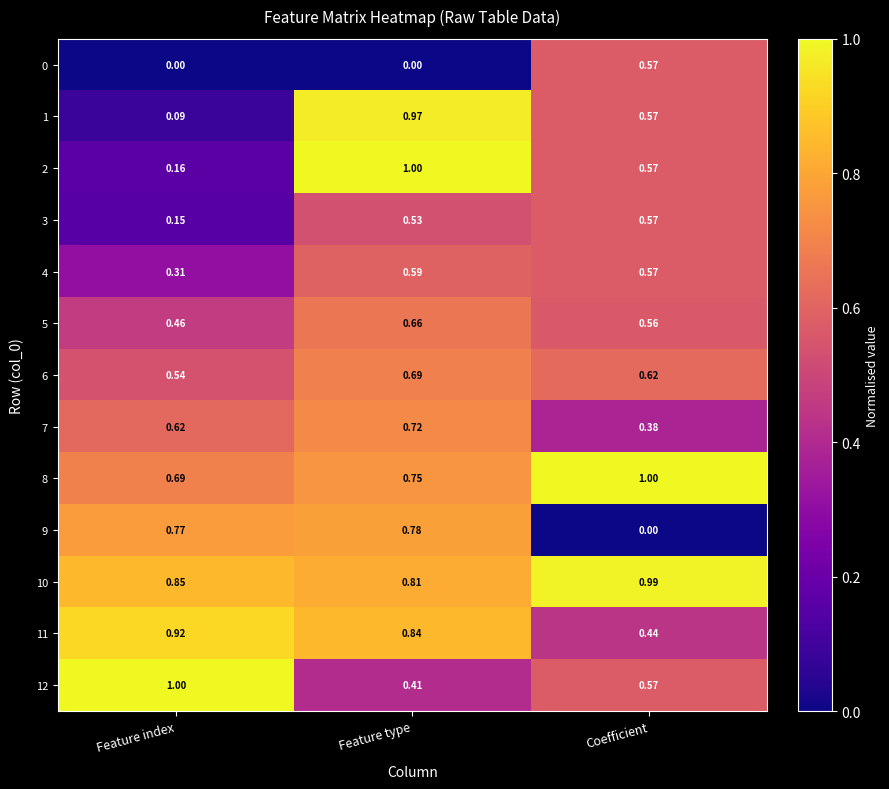

How many series are shown in this chart?

13